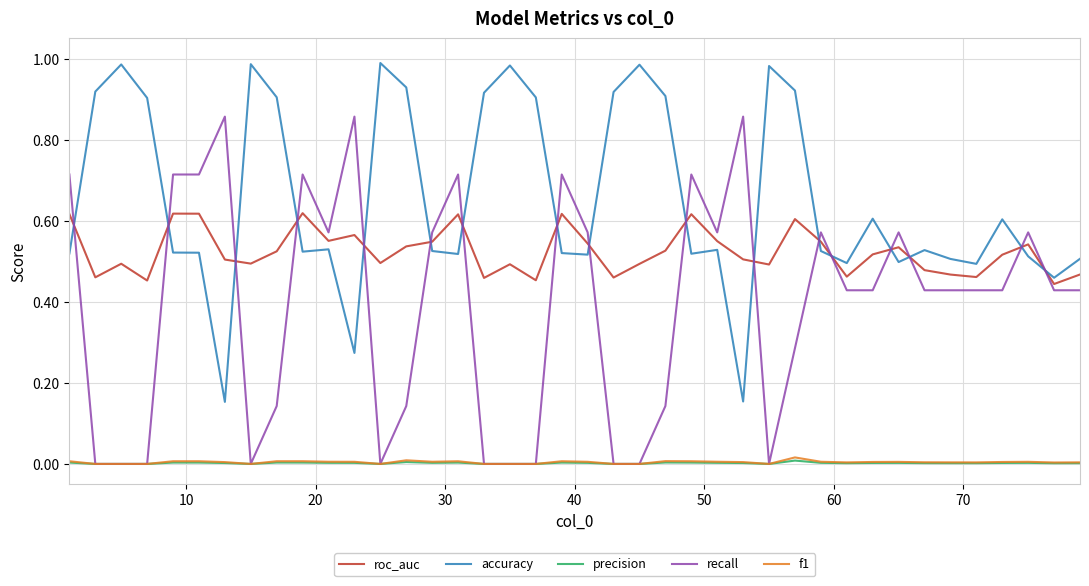

How many categories are shown in the chart?

40